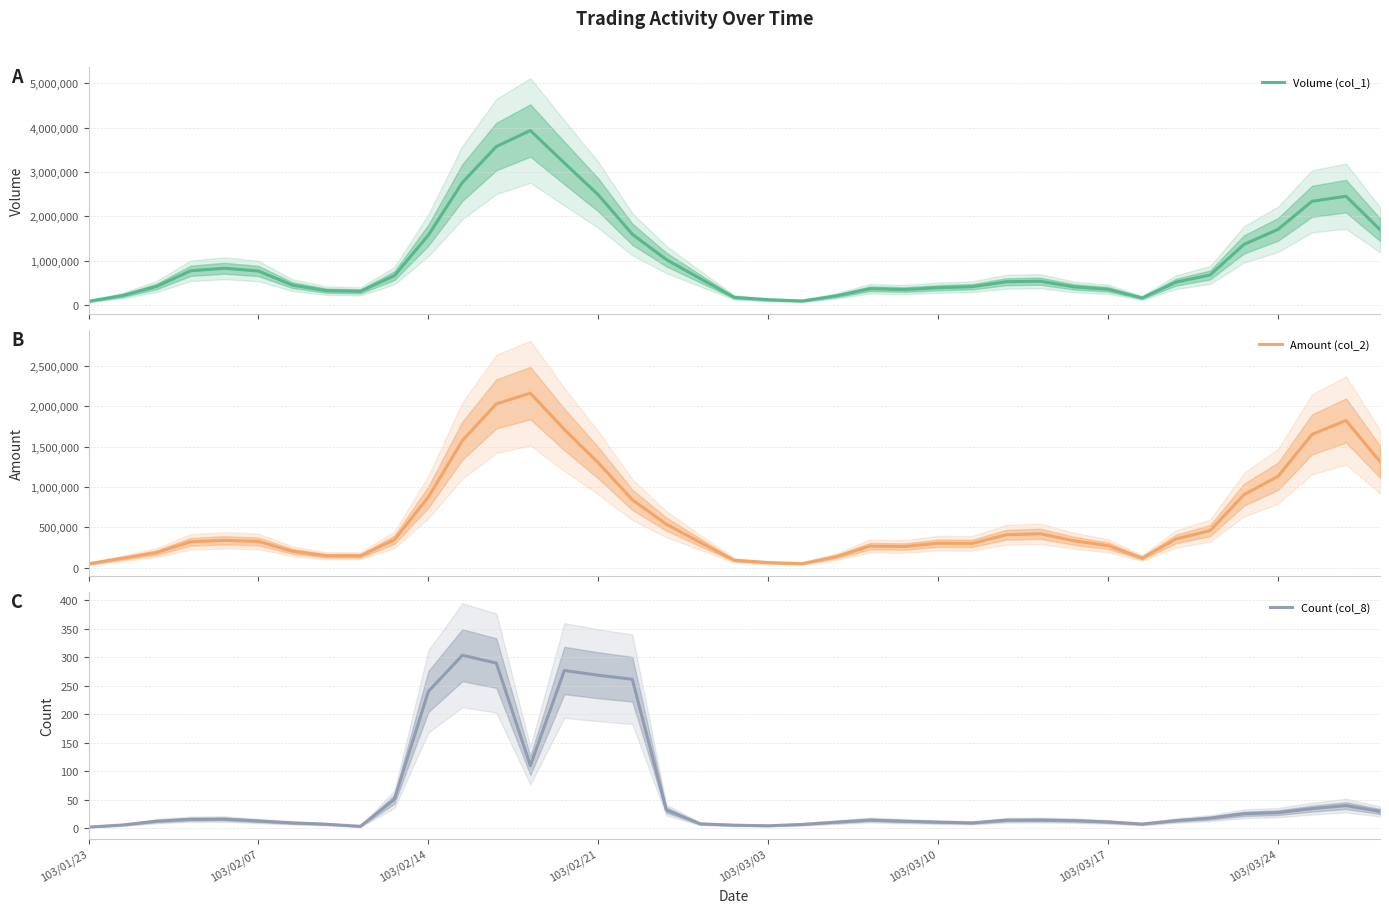

The value of Count (col_8) at 103/02/07 is 13.0. True or false?

True